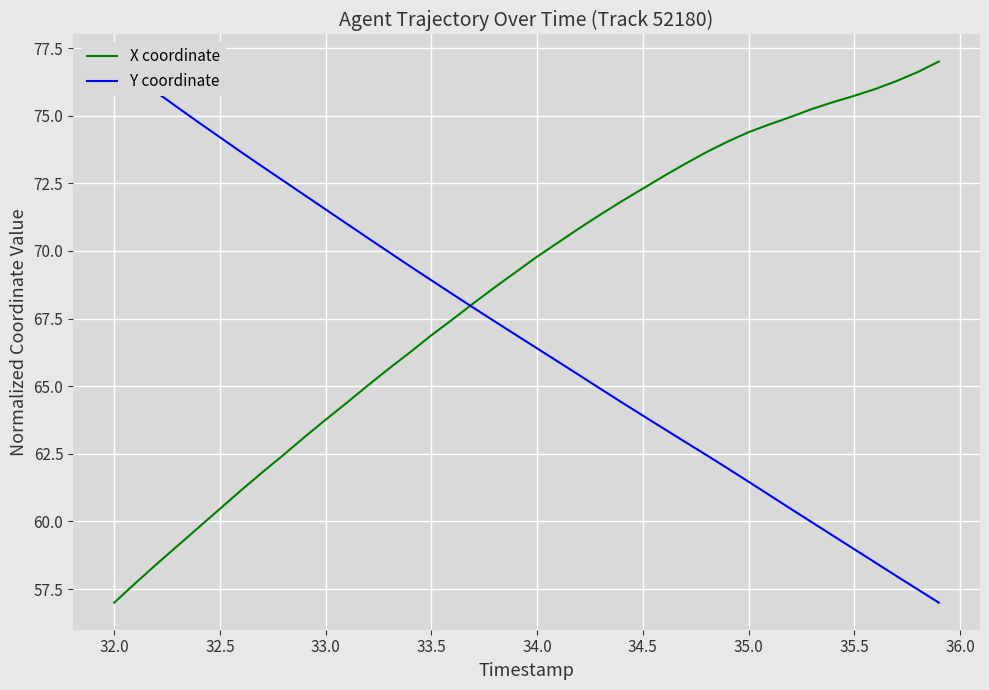

True or false: X coordinate has a value of 21.0 at 33.5.

False